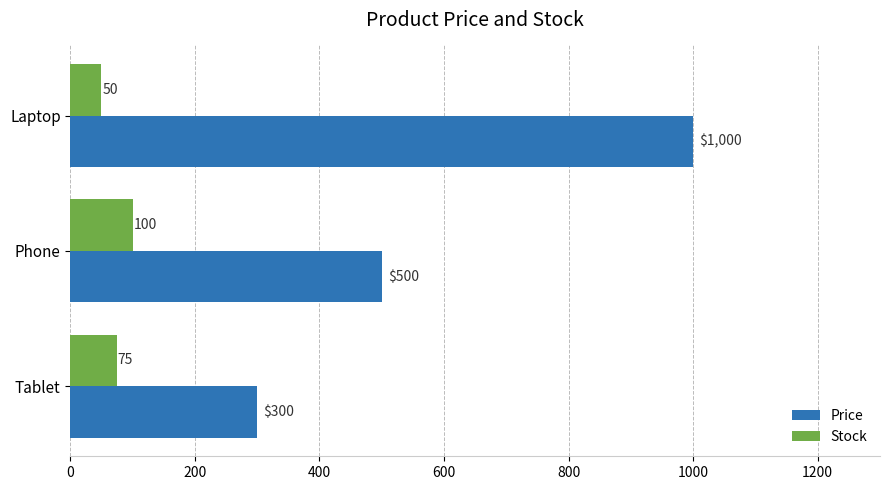

Rank the categories by Price value from highest to lowest.

Laptop, Phone, Tablet